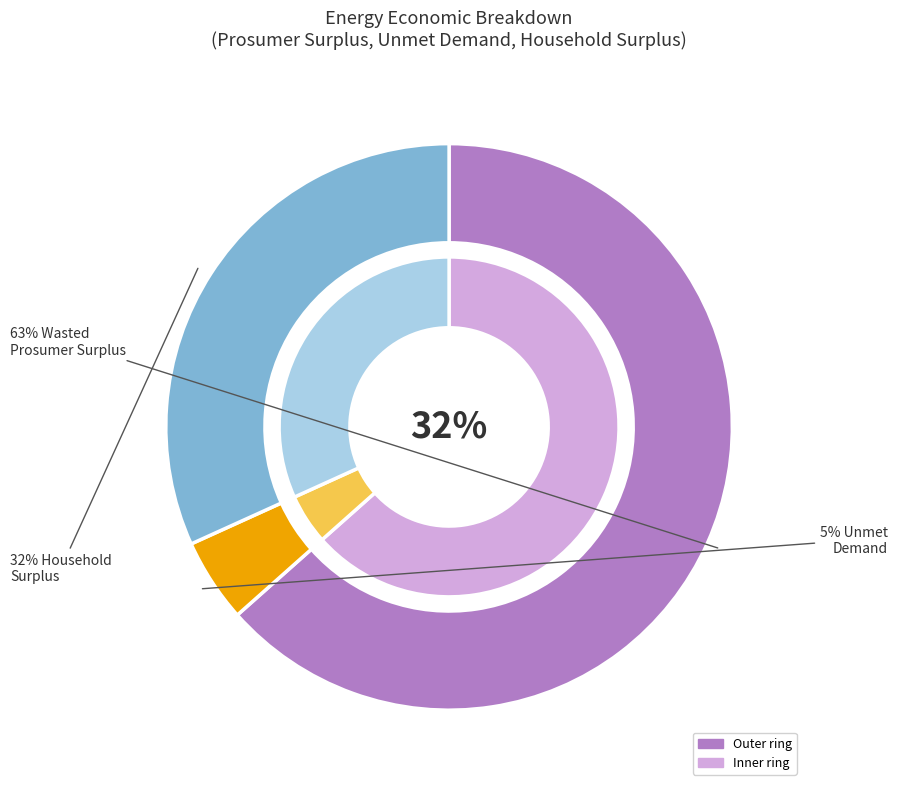

Count the number of slices in the pie.

3